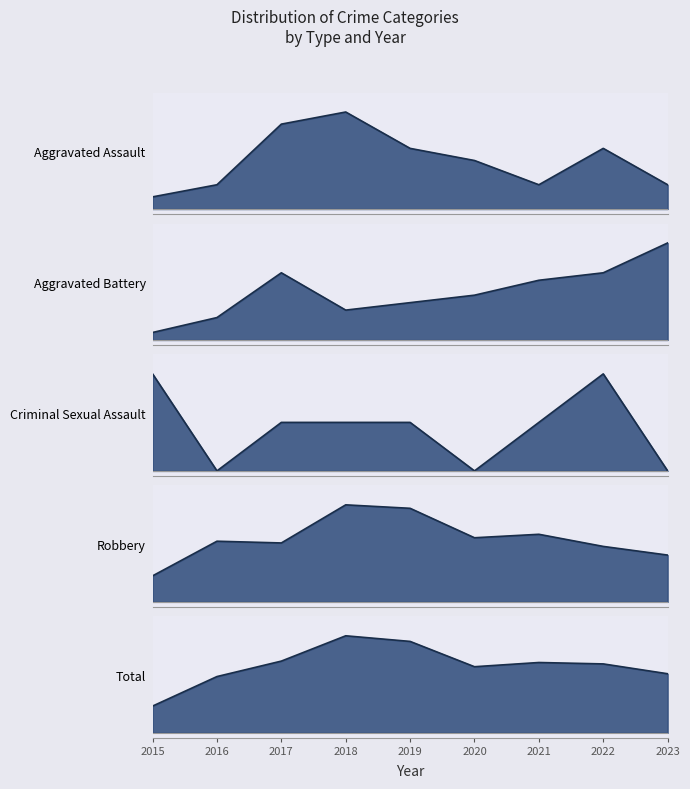

The Criminal Sexual Assault series shows 0.5 at 2021. True or false?

True